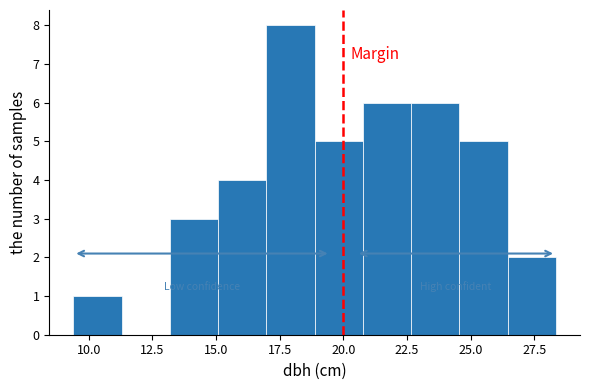

Read against the x-axis, roughly where is the centre of the tallest bar?

18.0